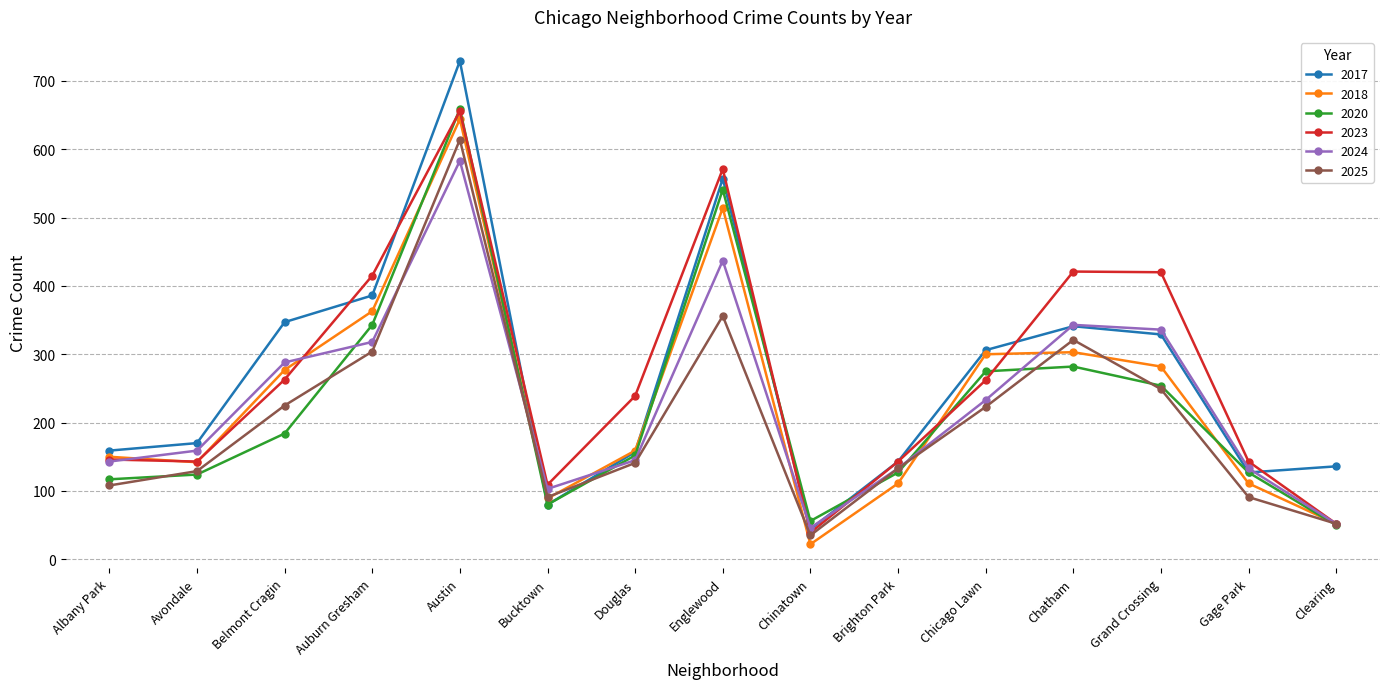

How many interior local valleys does the 2024 series have?

2